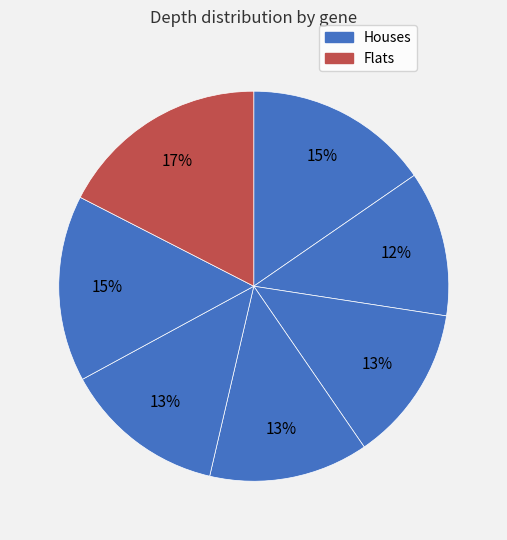

How many segments does this pie chart have?

7